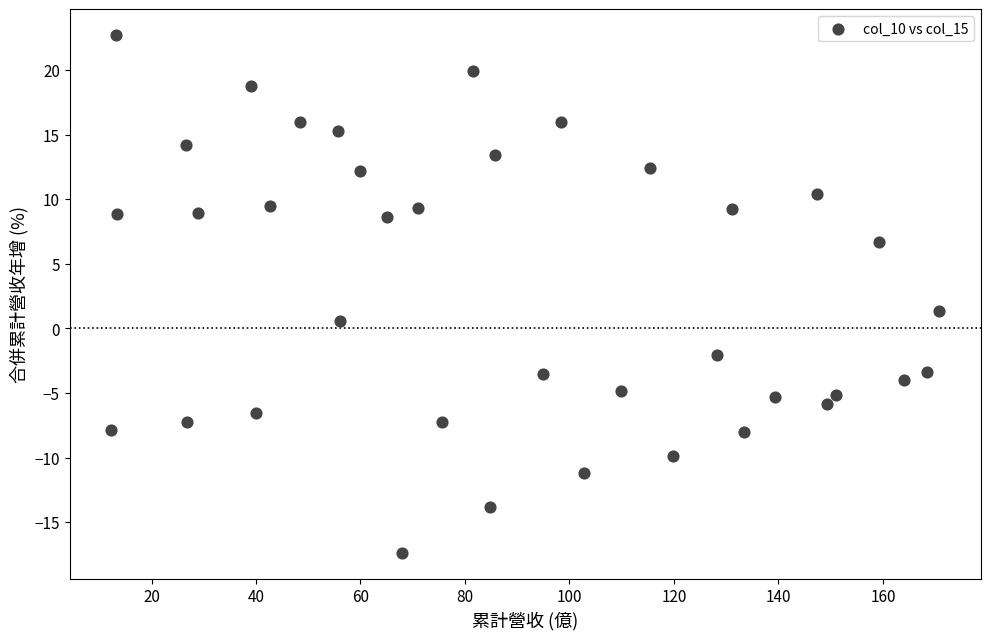

What Y value in the scatter plot is closest to 2?

1.3